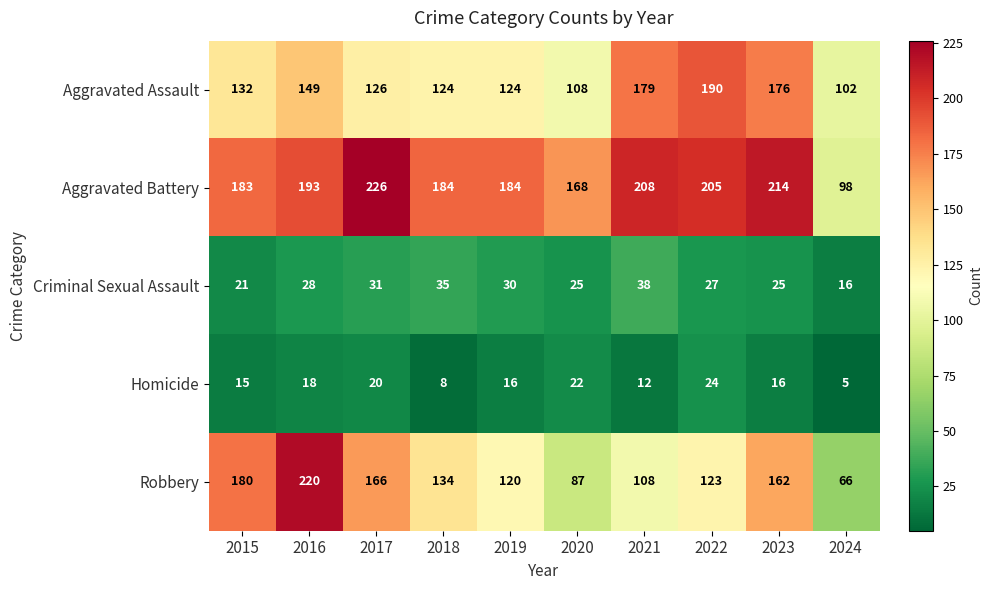

What is the greatest value displayed?

226